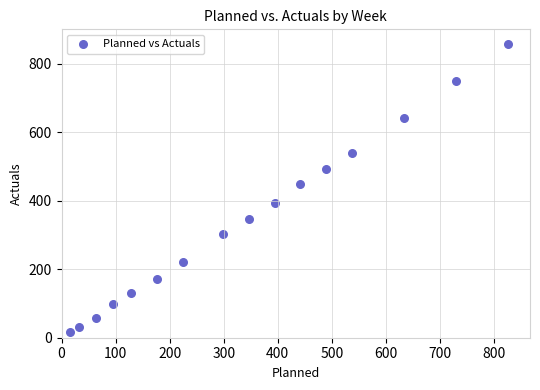

What is the range of Y values (max minus min)?

843